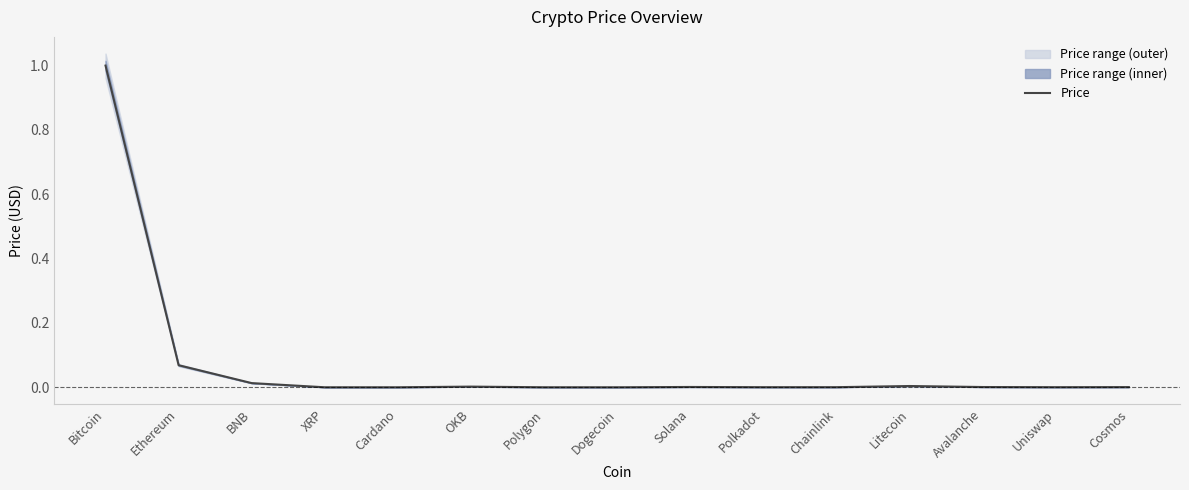

How many lines are shown in the chart?

1